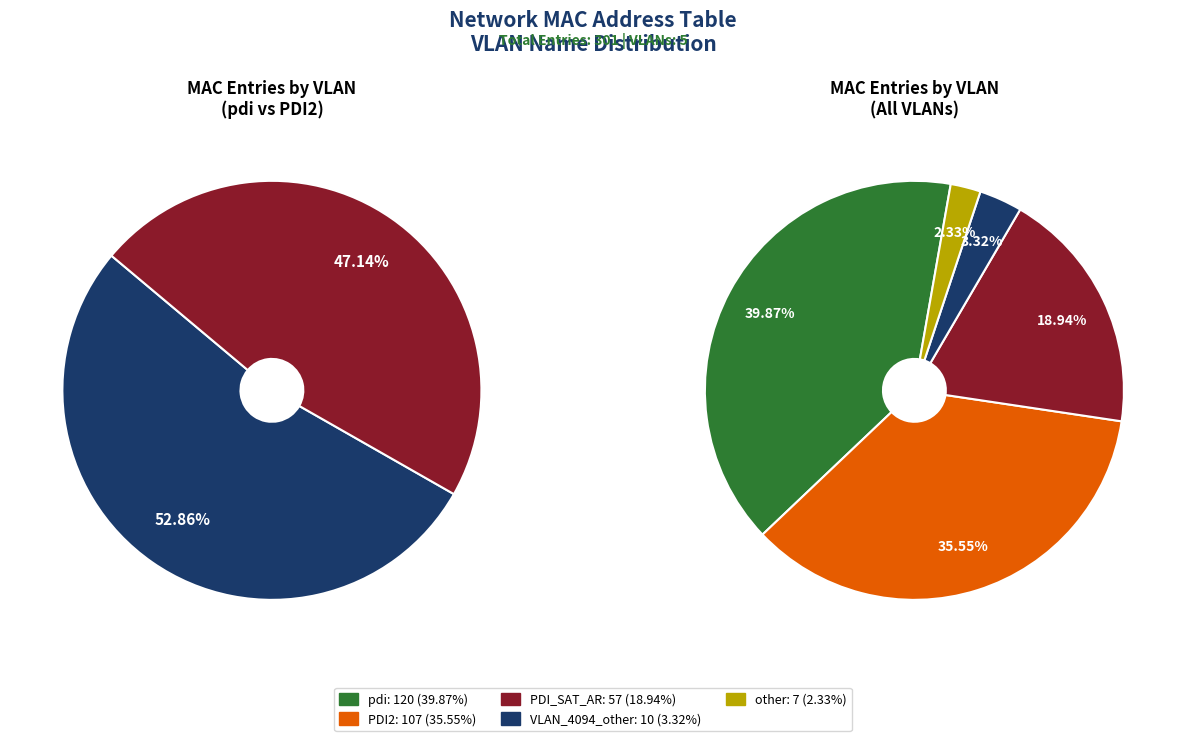

To the nearest percent, what portion does PDI_SAT_AR represent?

19%